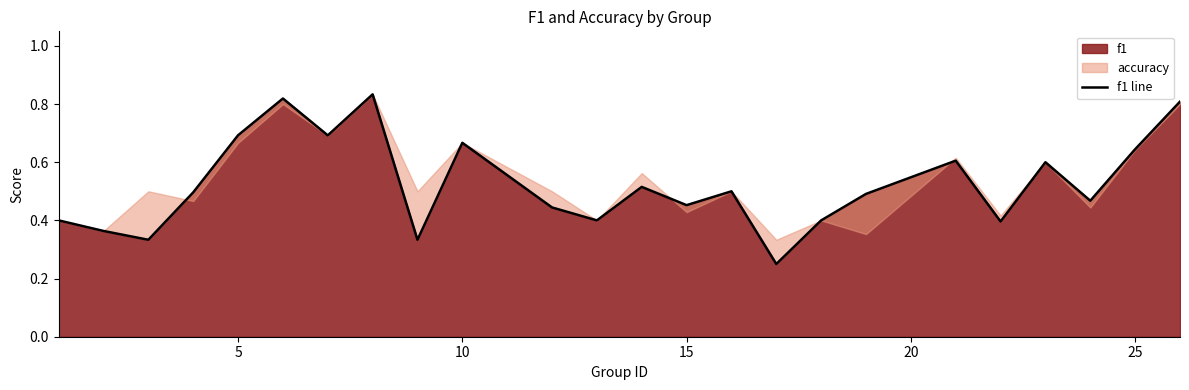

True or false: f1 has a value of 1.0 at 25.

False